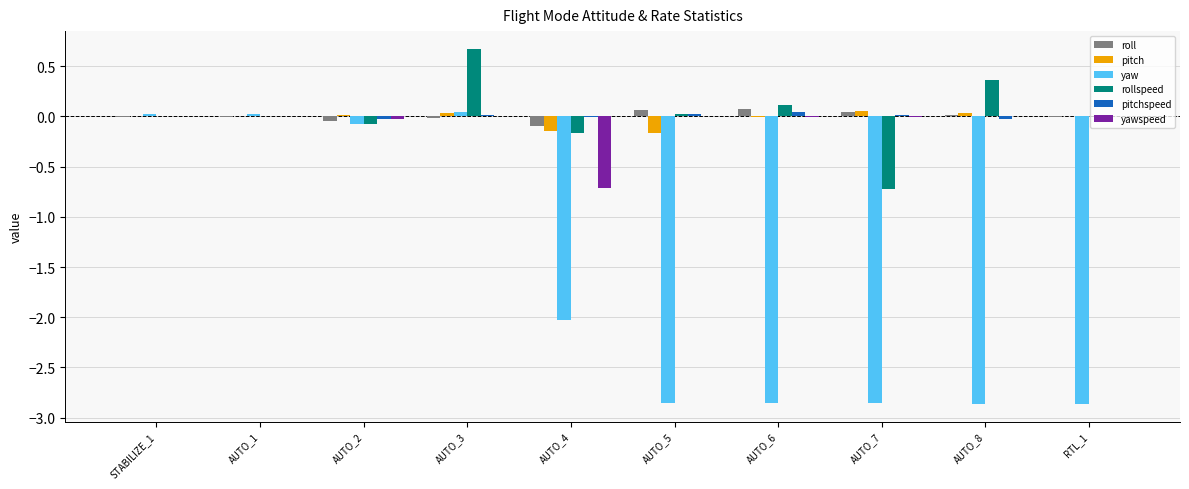

Which series changed the most between AUTO_2 and RTL_1?

yaw